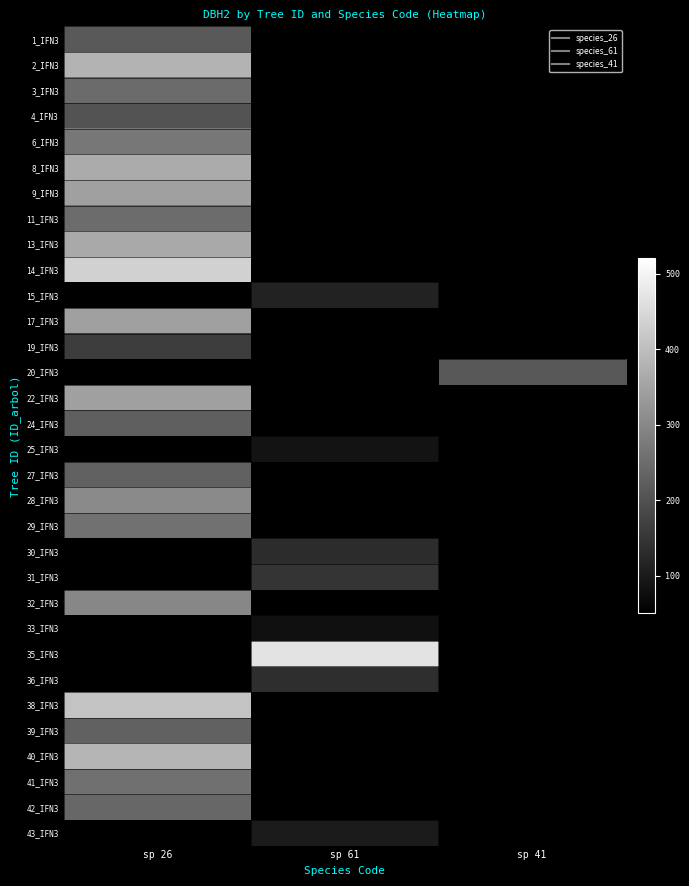

Is it true that 39_IFN3 equals 231.0 at sp 26?

True